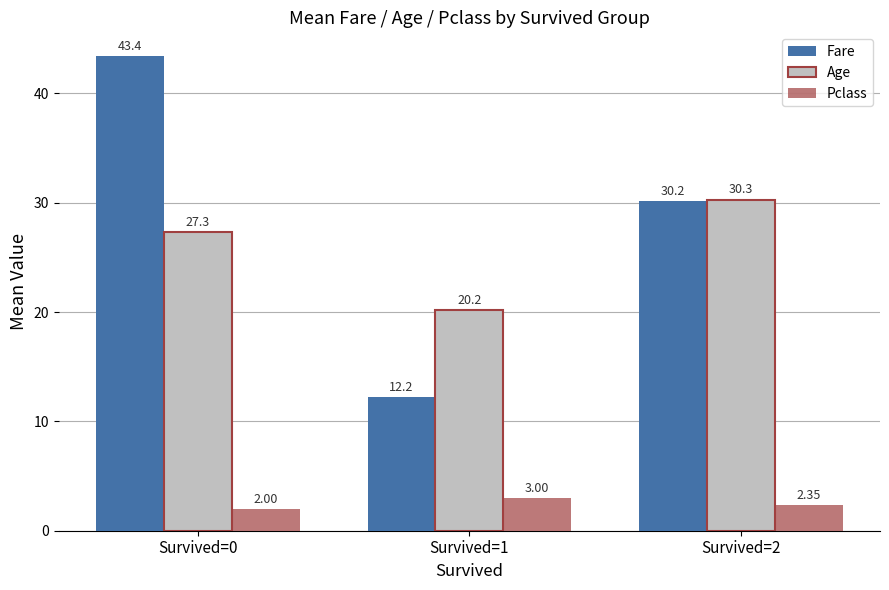

What is the difference between the highest and lowest values at Survived=2?

27.9